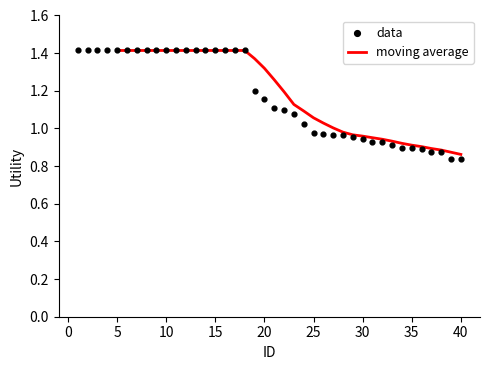

Approximately how many times larger is the value at 8 compared to 7?

1.0